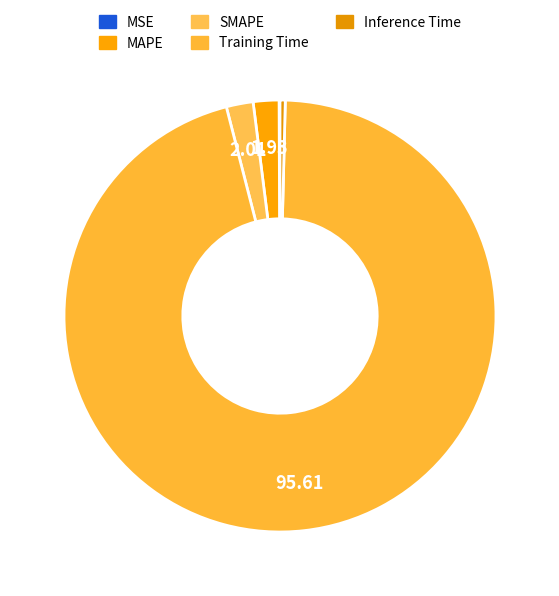

What is the majority slice?

Training Time